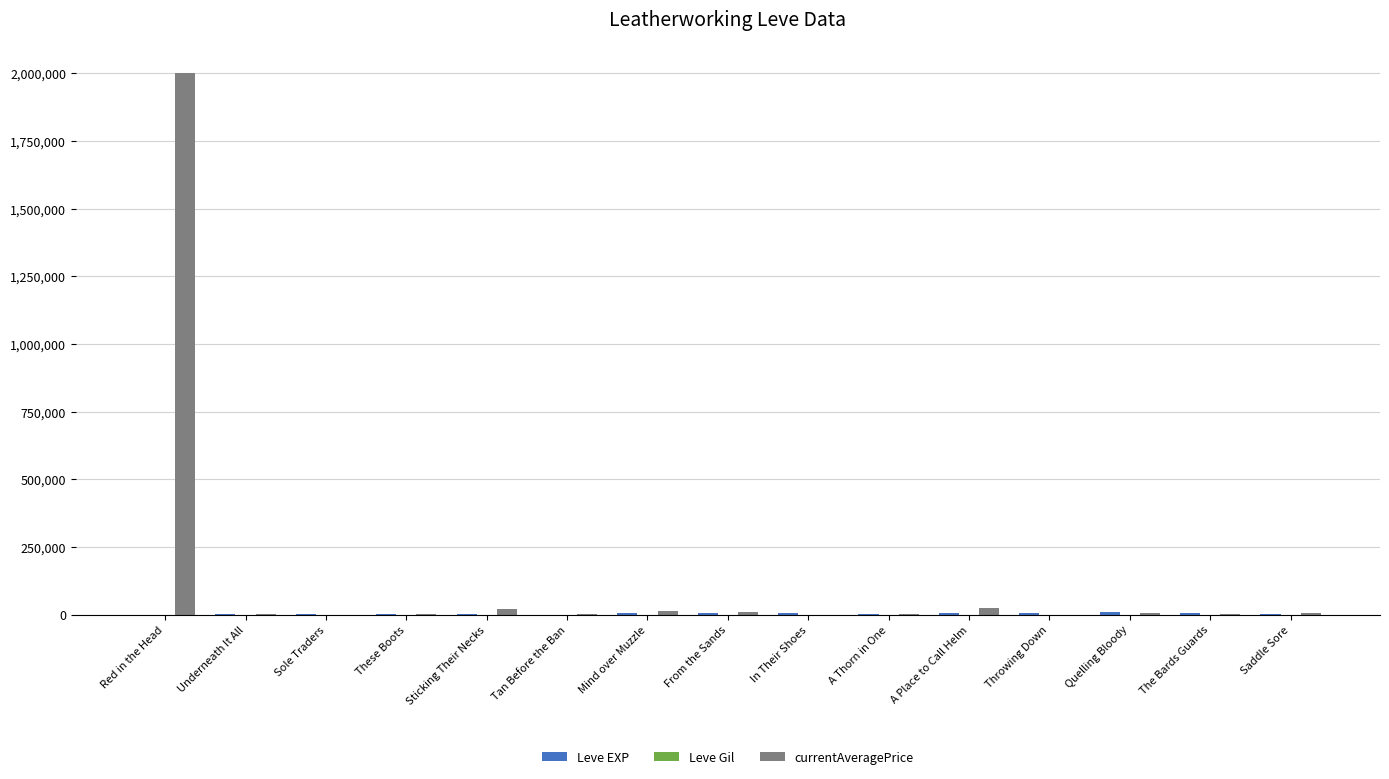

At which category is the sum across all series the highest?

Red in the Head